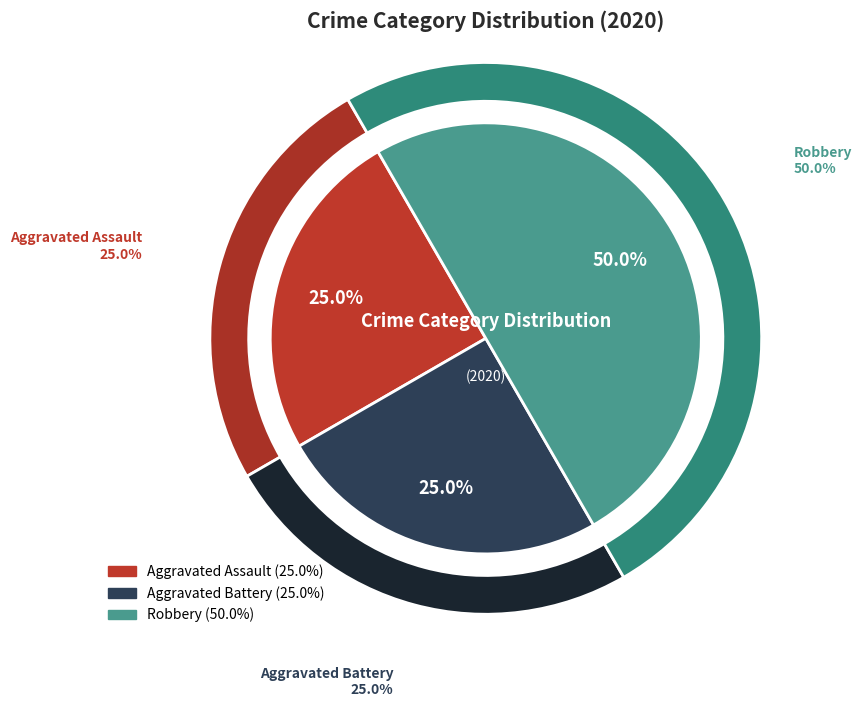

To the nearest percent, what is the difference between the largest and smallest slice percentages?

25%